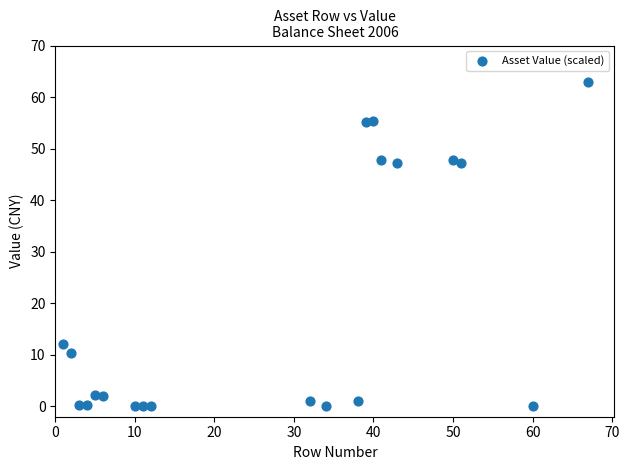

What is the range of X values (max minus min)?

66.0